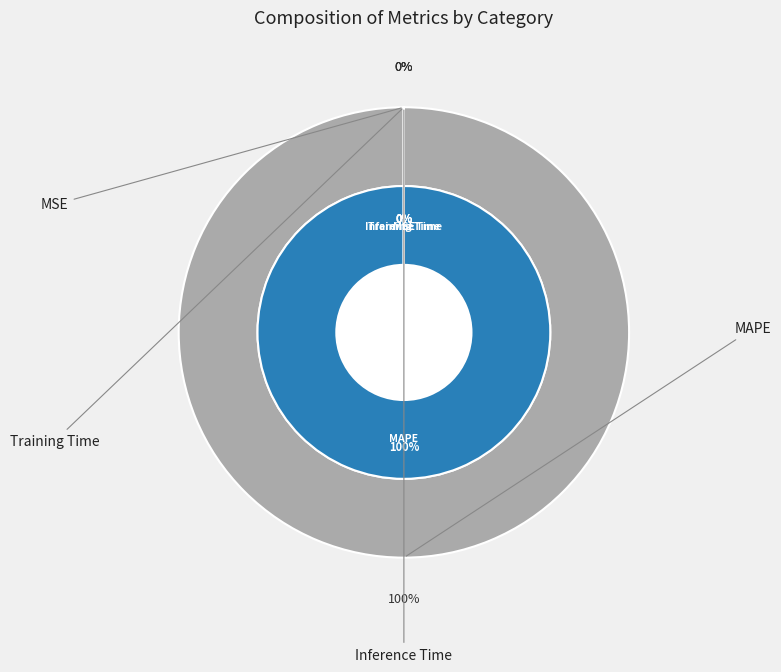

Is it true that MSE is 0% of the pie?

True